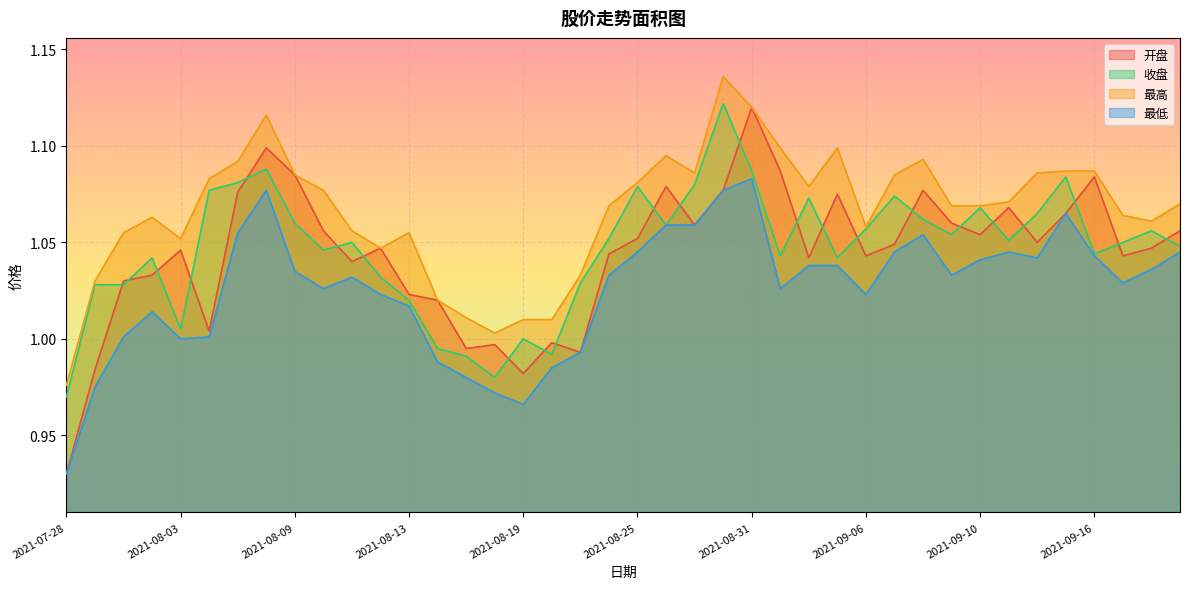

Is it true that 收盘 equals 1.6 at 2021-07-28?

False